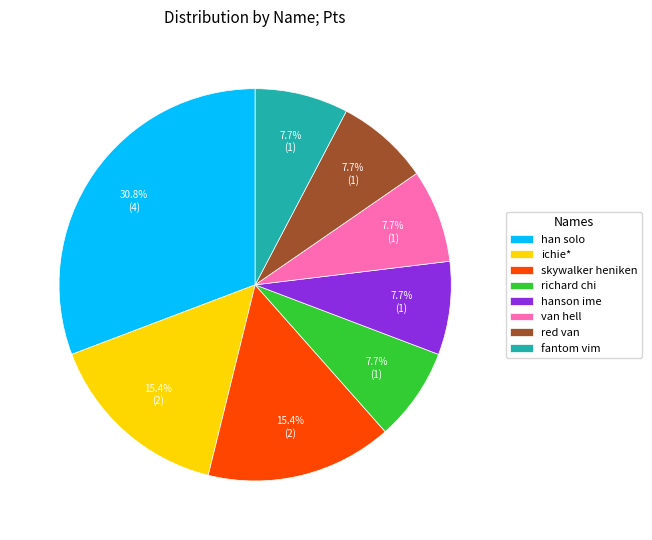

What is the ratio of the value at ichie* to the value at fantom vim?

2.0